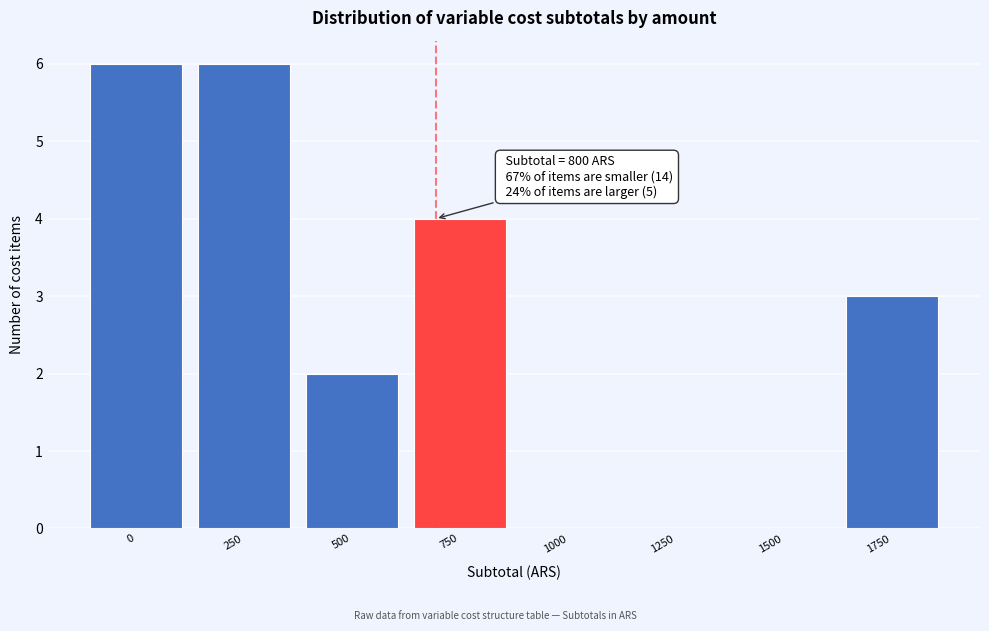

Reading right to left, what are all the values shown in this chart?

1750=3	1500=0	1250=0	1000=0	750=4	500=2	250=6	0=6